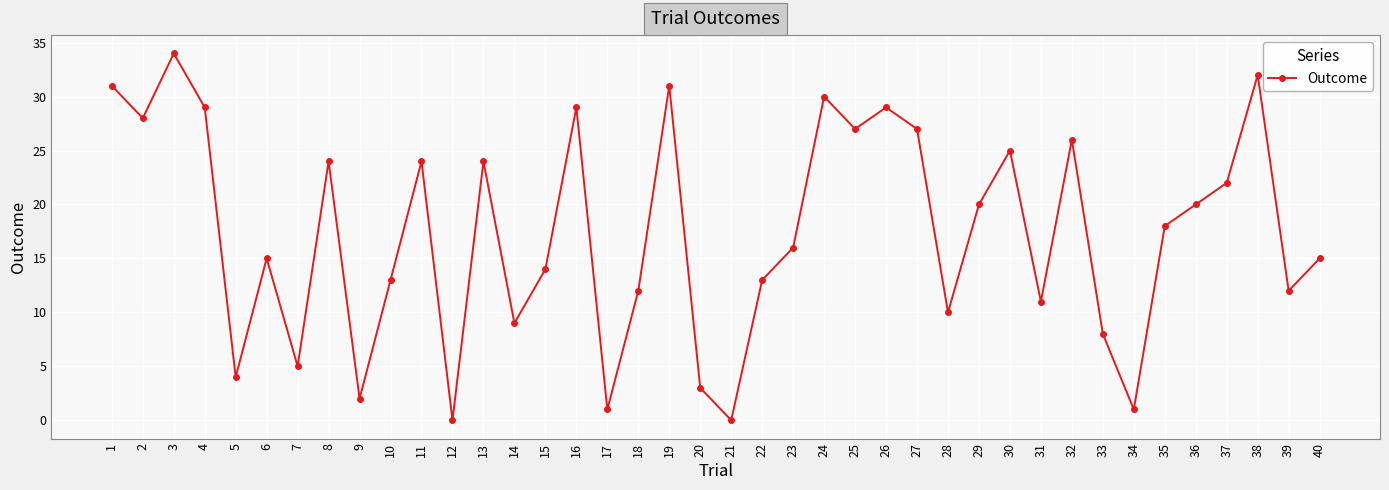

What is the difference between the values at 35 and 23?

2